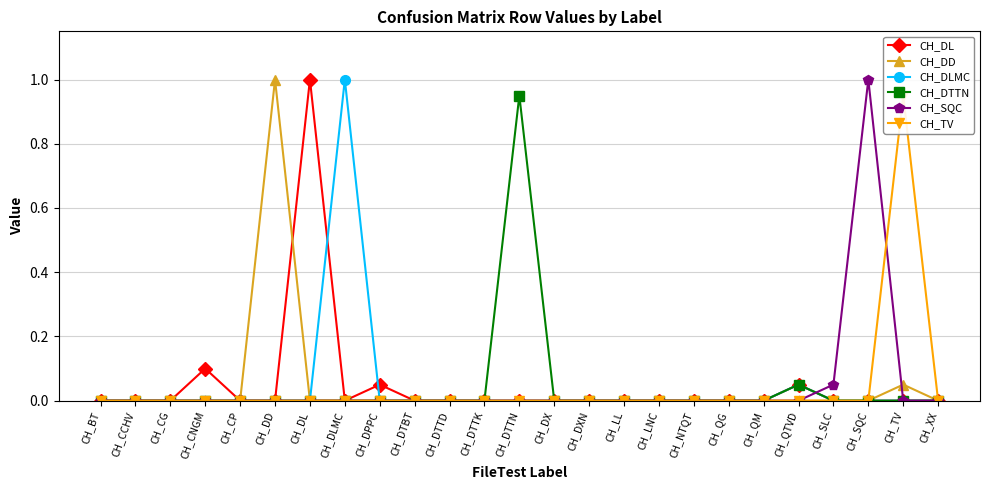

Where is the first local maximum for CH_DD?

CH_DD